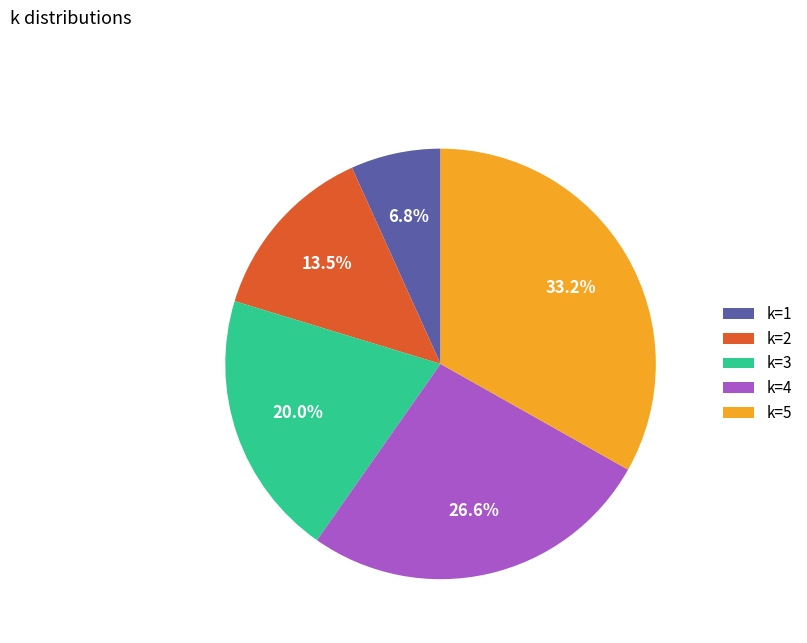

What portion of the pie excludes k=1?

93.2%